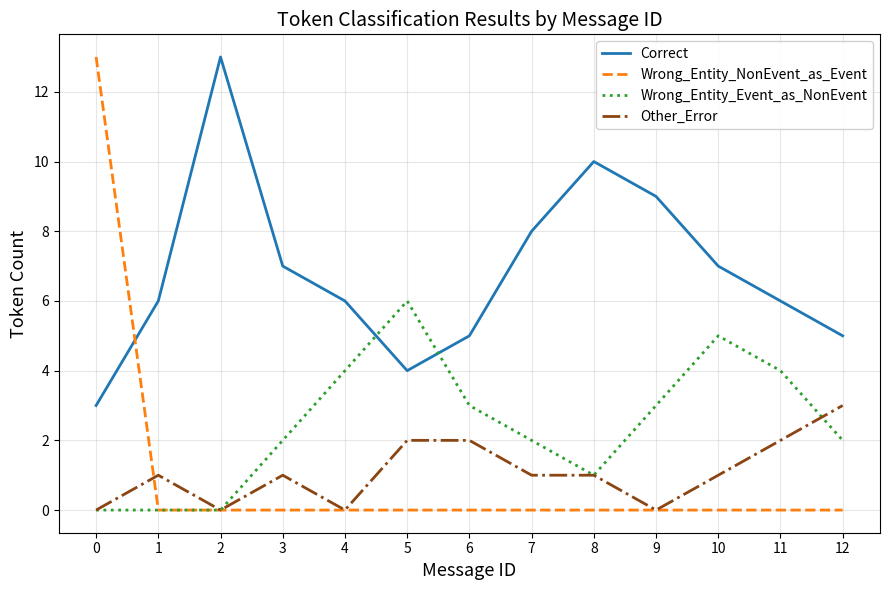

True or false: Correct and Other_Error intersect in this chart.

False